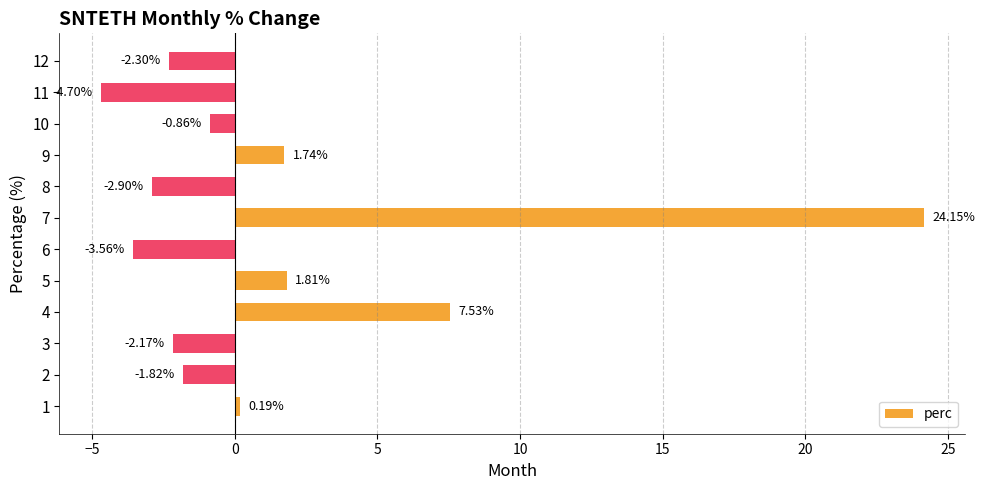

List the labels in order of value, largest first.

7, 4, 5, 9, 1, 10, 2, 3, 12, 8, 6, 11